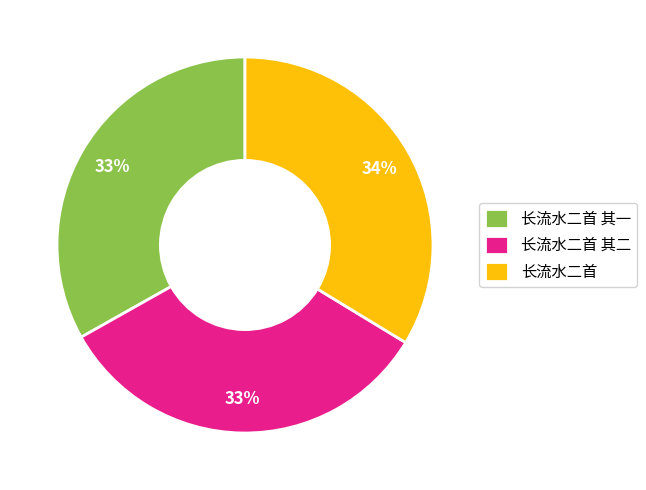

To the nearest percent, what is the combined percentage of 长流水二首 其一 and 长流水二首?

67%